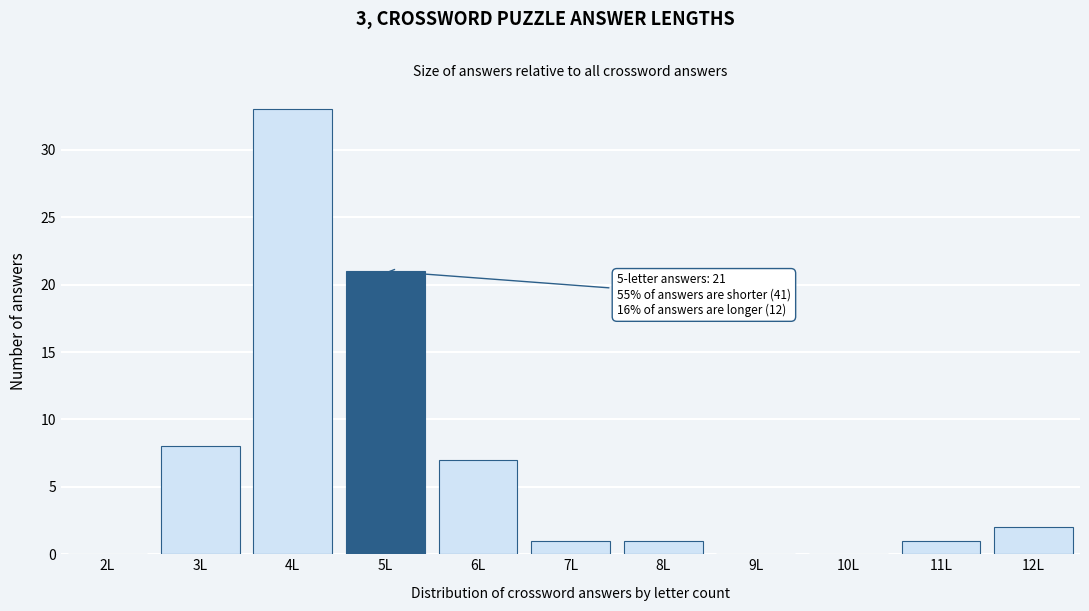

Reading left to right, extract all data points from this chart.

2L=0	3L=8	4L=33	5L=21	6L=7	7L=1	8L=1	9L=0	10L=0	11L=1	12L=2